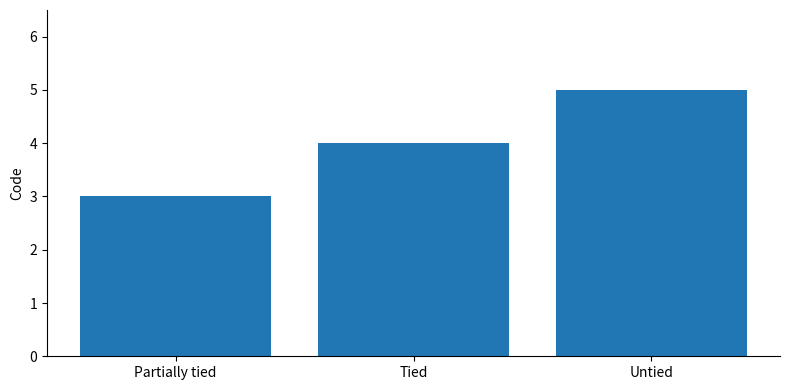

Which category has the highest value across all series?

Untied